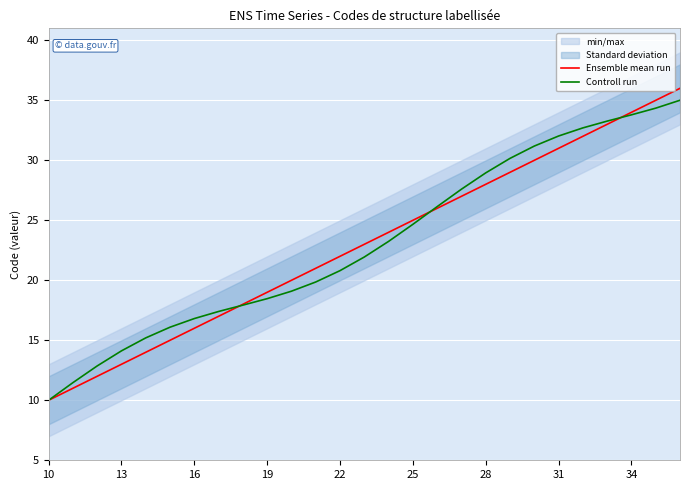

Rank the series by their maximum value, from lowest to highest.

Controll run, Ensemble mean run